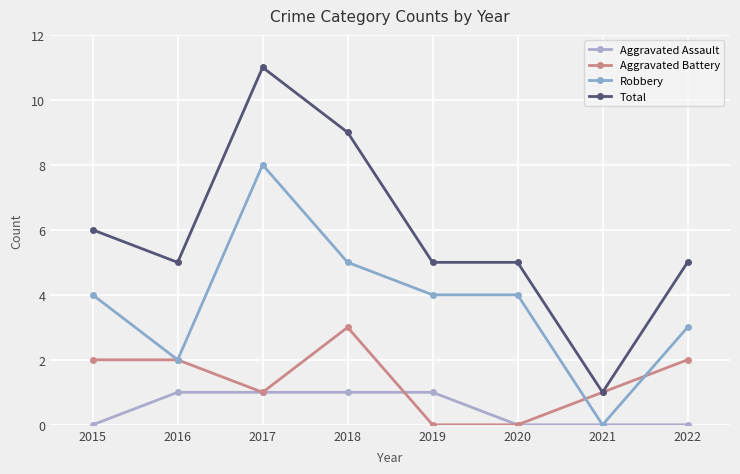

What is the total value across all series at 2018?

18